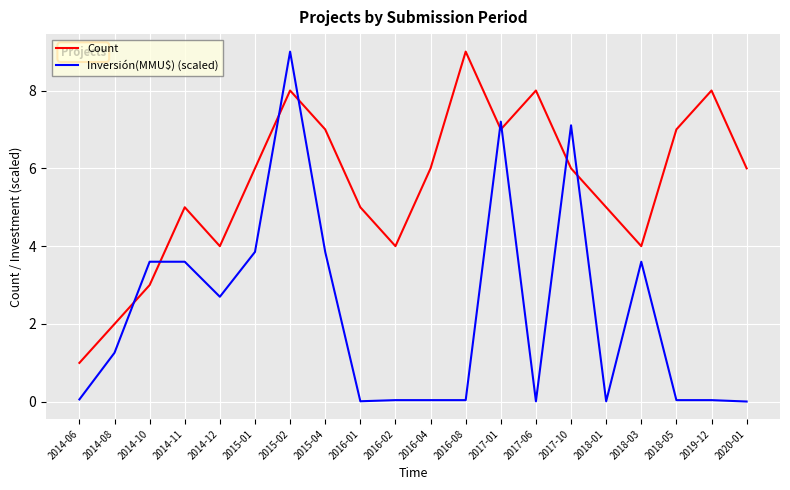

What is the average value of the Inversión(MMU$) (scaled) series?

2.3